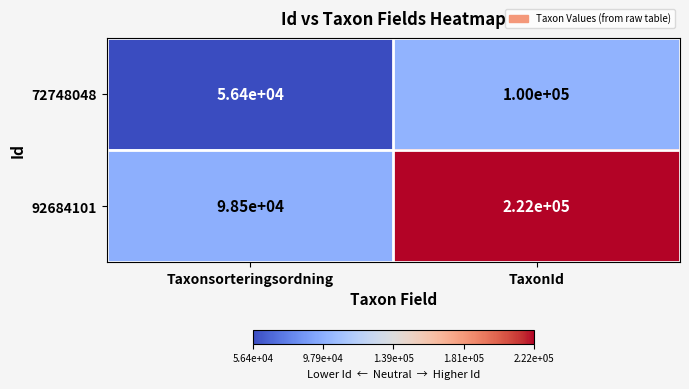

What is the difference between the highest and lowest values at Taxonsorteringsordning?

42100